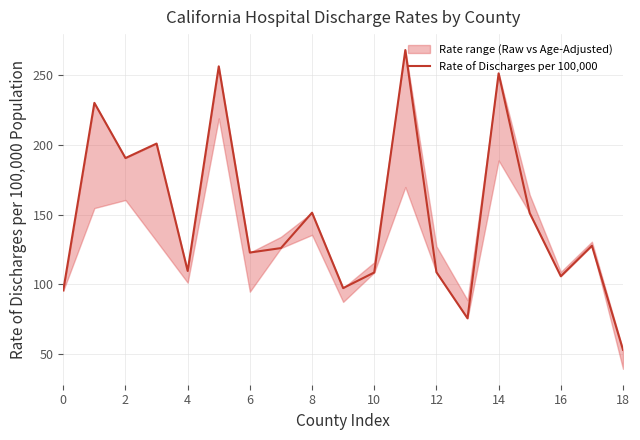

What is the value of the 10th point from the left?

97.2